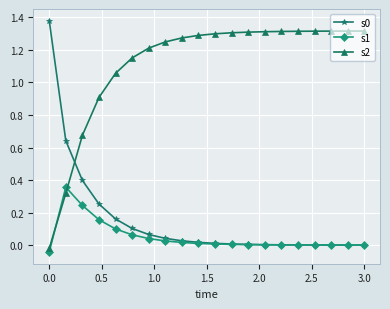

How many positive values does the s2 series have?

19